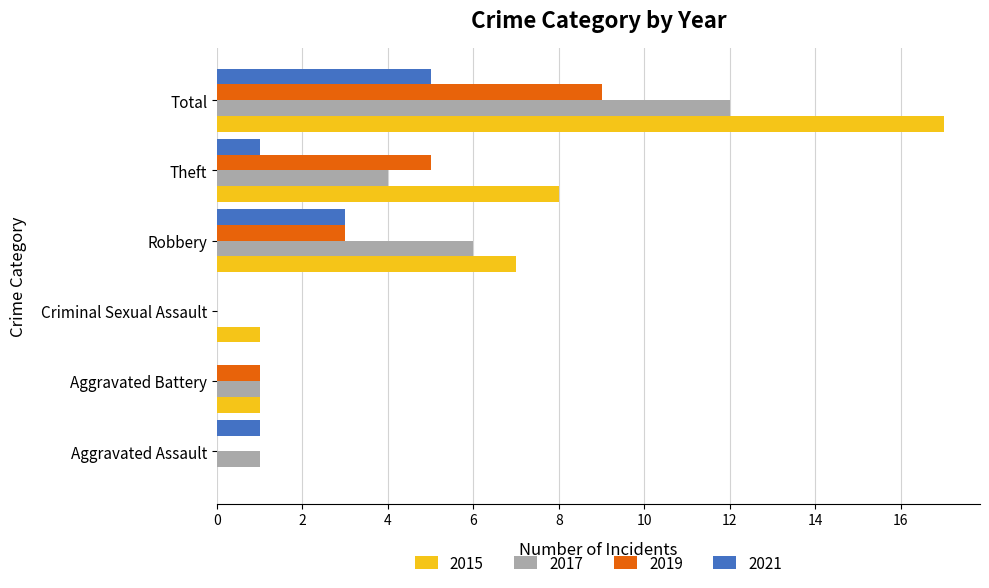

Between Aggravated Battery and Total, which series saw the biggest shift?

2015